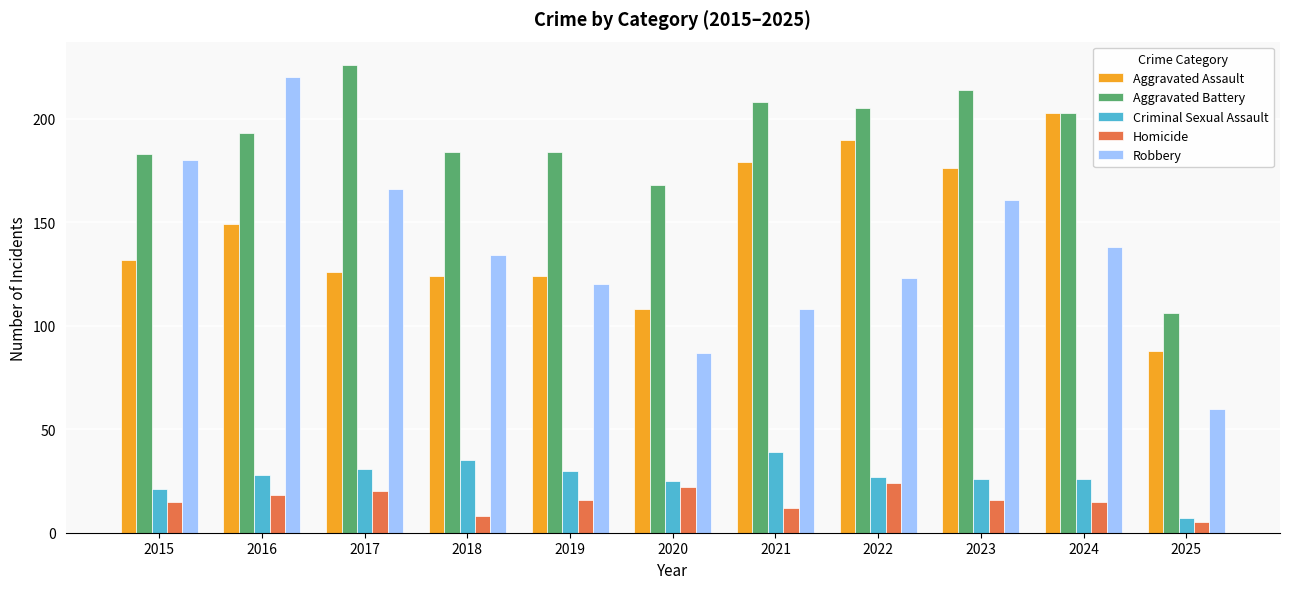

Rank the series by their maximum value, from highest to lowest.

Aggravated Battery, Robbery, Aggravated Assault, Criminal Sexual Assault, Homicide